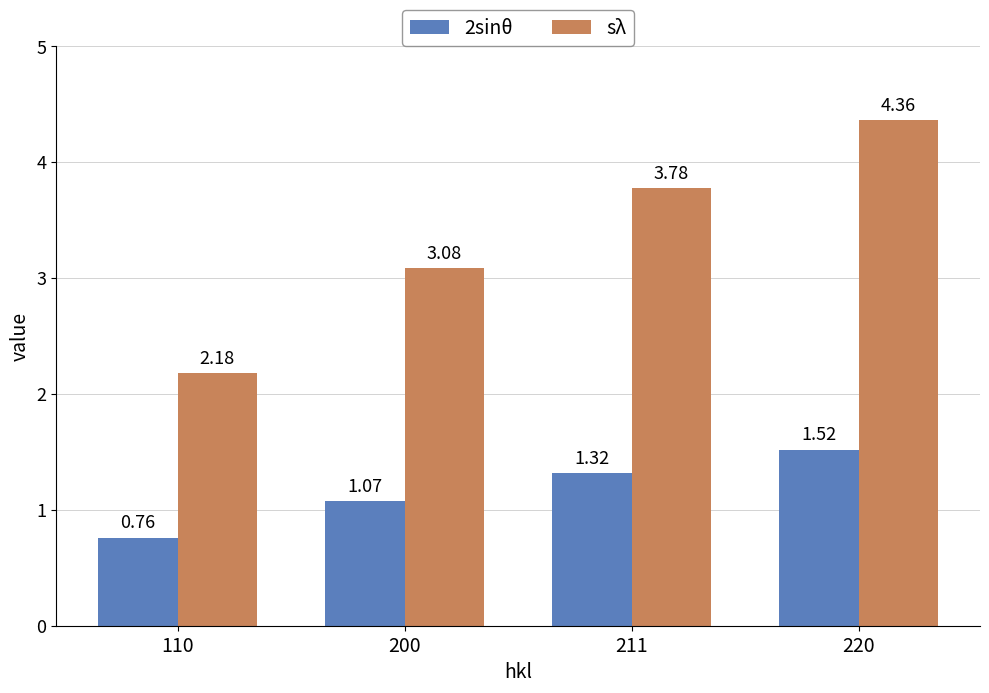

What is the total value across all series at 110?

2.9